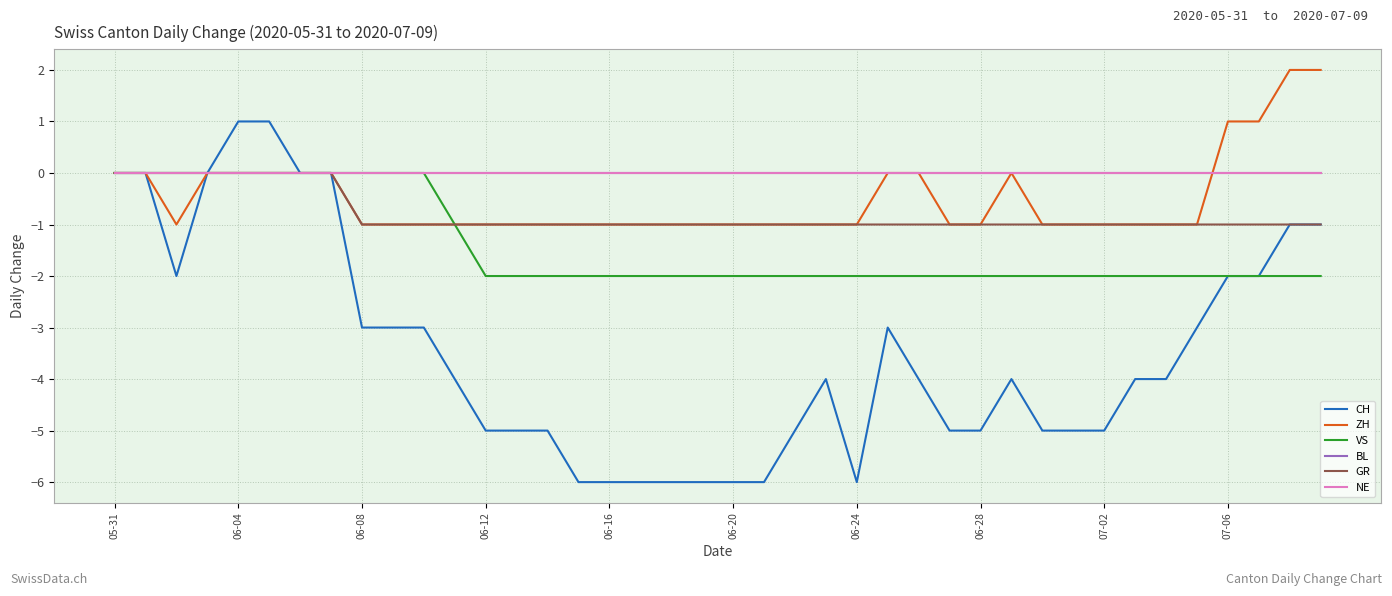

Does the chart have visible grid lines?

Yes